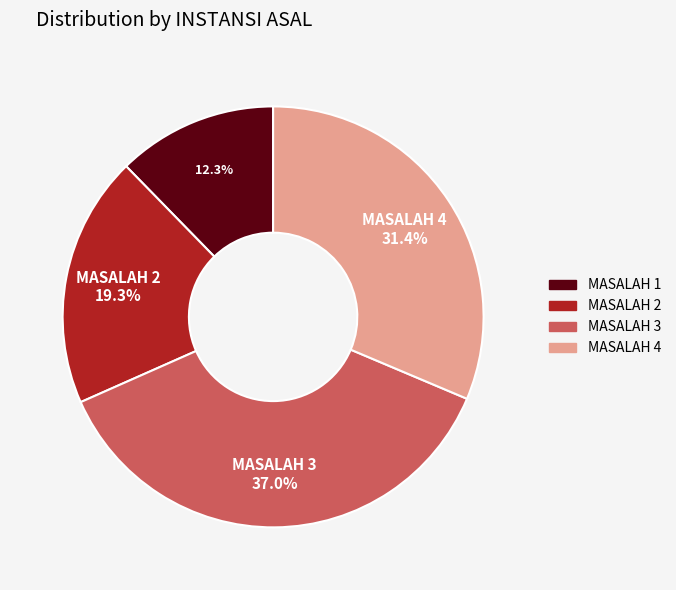

Between MASALAH 3 and MASALAH 4, which is larger?

MASALAH 3